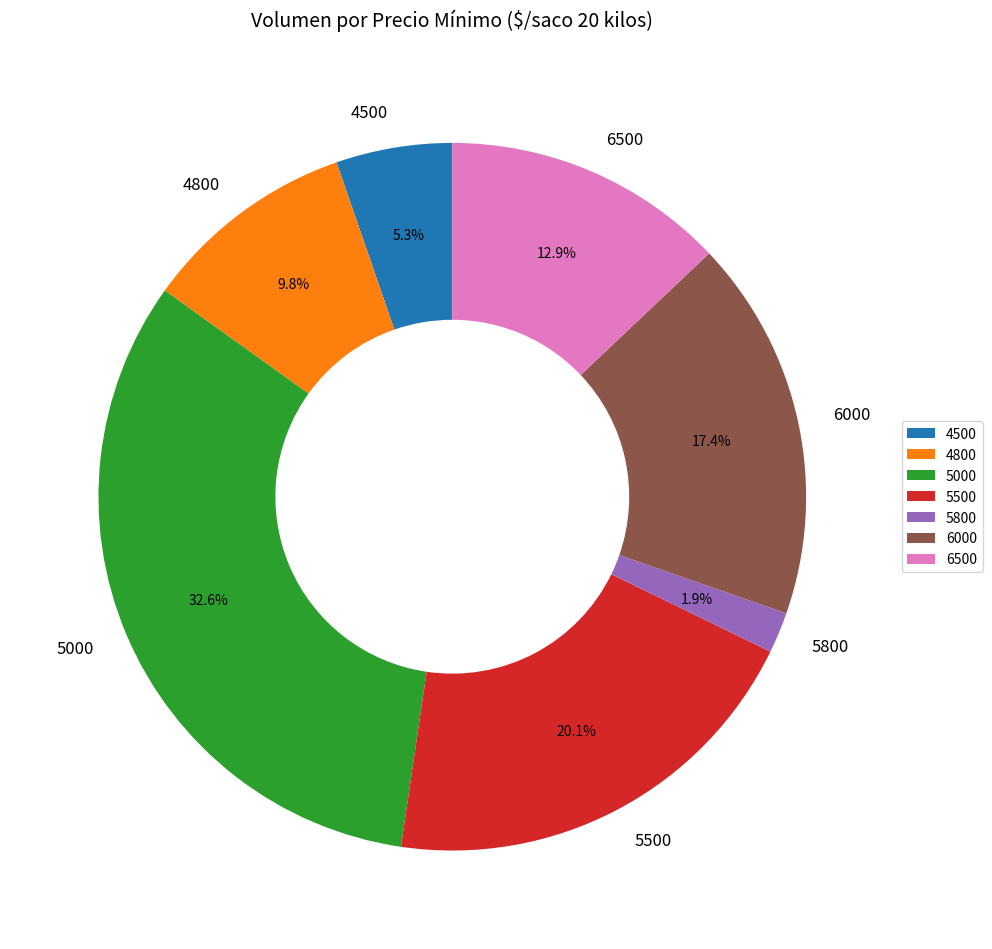

How many segments does this pie chart have?

7